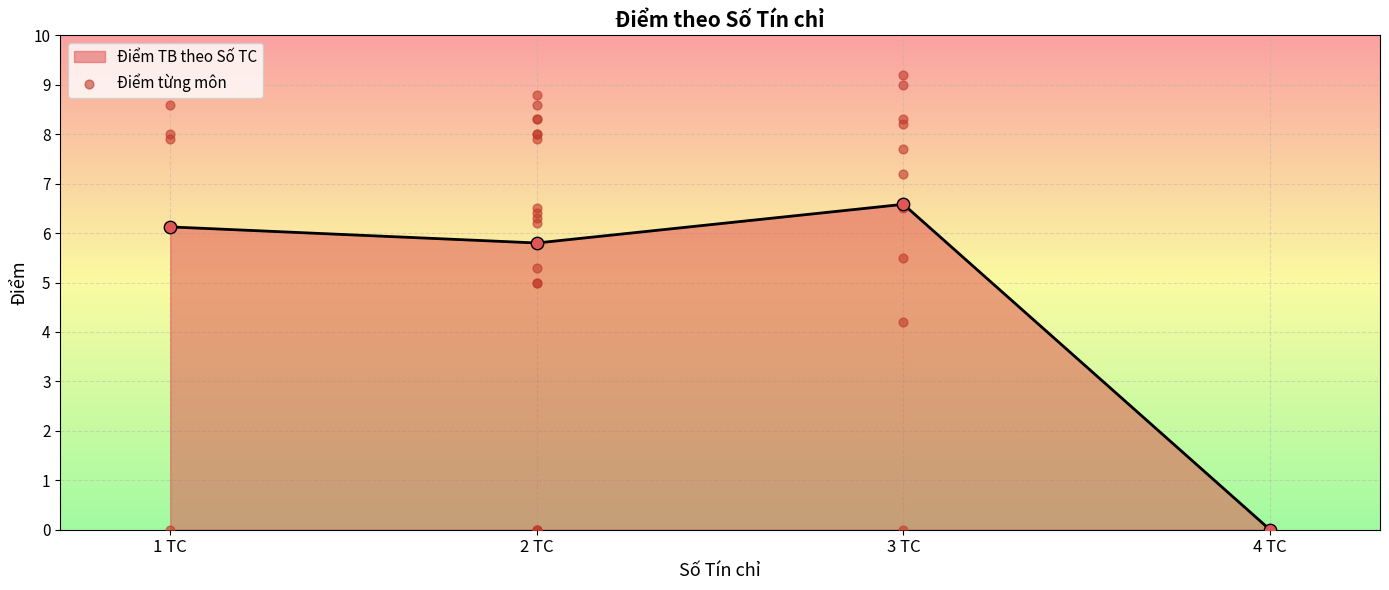

The Điểm TB theo Số TC series shows 0.0 at 4 TC. True or false?

True